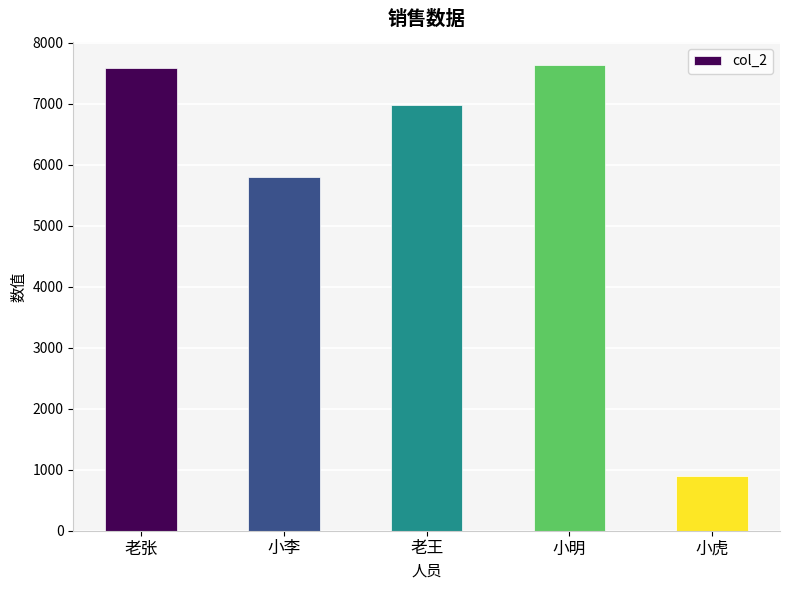

What is the label of the 3rd bar from the right?

老王